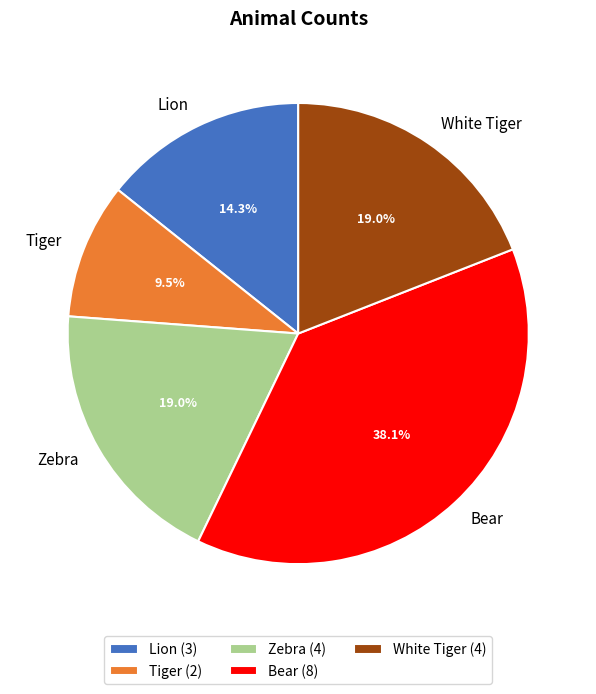

True or false: Zebra accounts for 6% of the total.

False